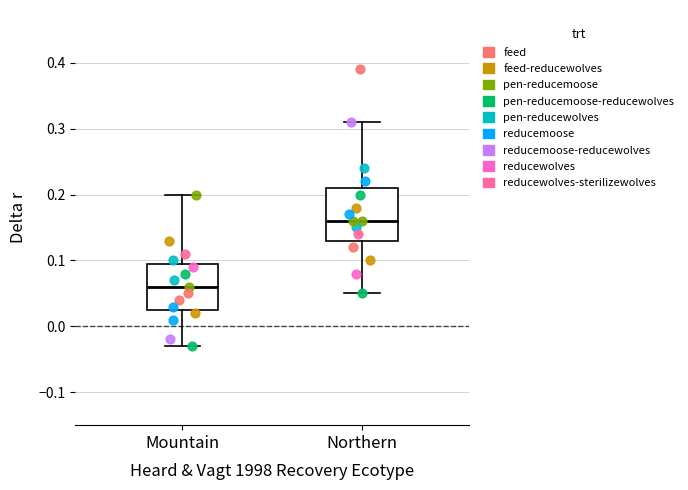

Which box's median line is the lowest?

Mountain